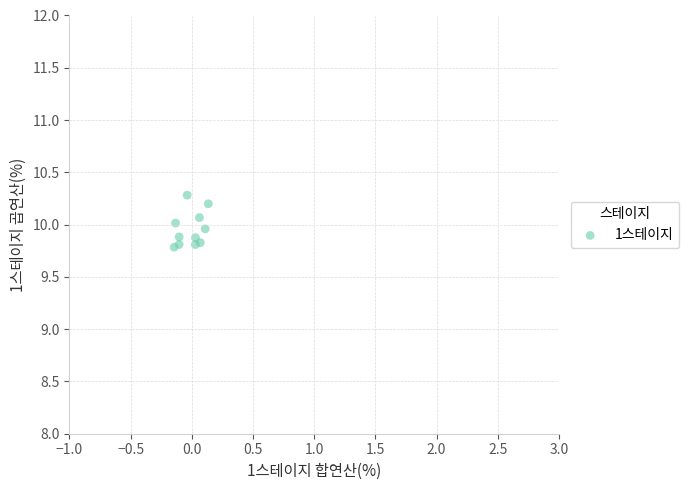

What is the range of Y values (max minus min)?

0.5